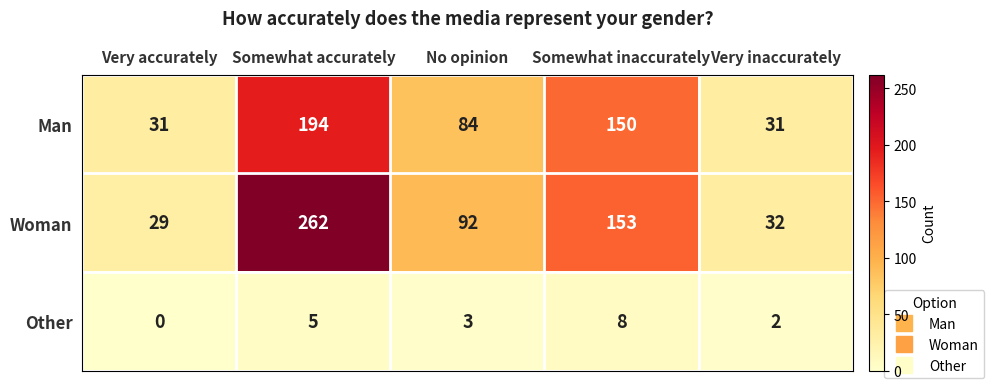

At Very accurately, list the series in order from smallest to largest.

Other, Woman, Man